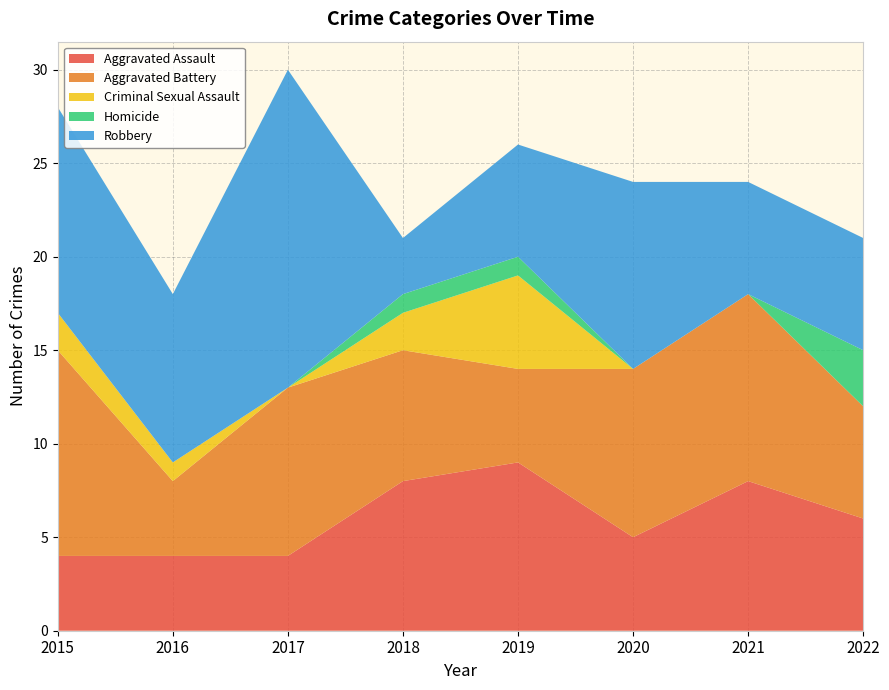

Reading left to right, what are all the values shown in this chart?

Aggravated Assault: 2015=4	2016=4	2017=4	2018=8	2019=9	2020=5	2021=8	2022=6
Aggravated Battery: 2015=11	2016=4	2017=9	2018=7	2019=5	2020=9	2021=10	2022=6
Criminal Sexual Assault: 2015=2	2016=1	2017=0	2018=2	2019=5	2020=0	2021=0	2022=0
Homicide: 2015=0	2016=0	2017=0	2018=1	2019=1	2020=0	2021=0	2022=3
Robbery: 2015=11	2016=9	2017=17	2018=3	2019=6	2020=10	2021=6	2022=6